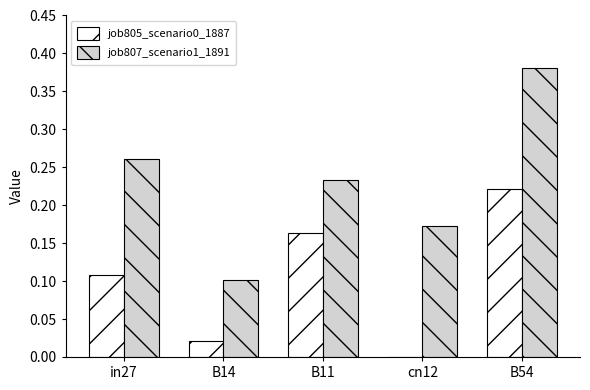

At which label does job807_scenario1_1891 reach its peak?

B54